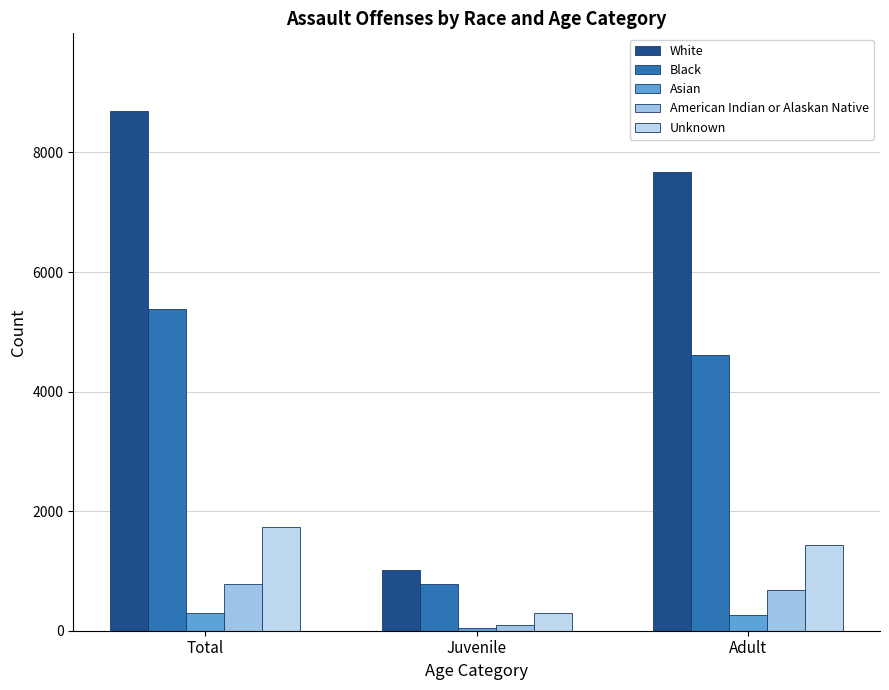

At which label is Asian closest to 169?

Adult